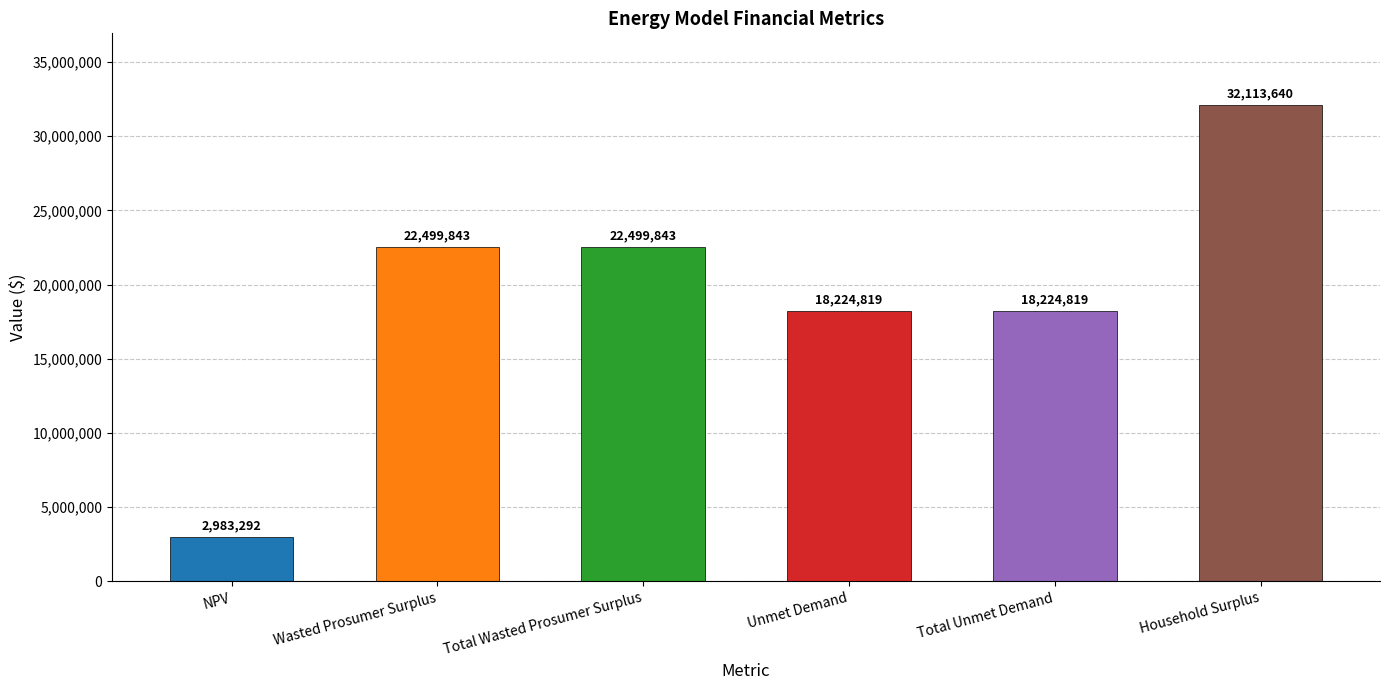

At which label does the data first exceed 22499842?

Wasted Prosumer Surplus